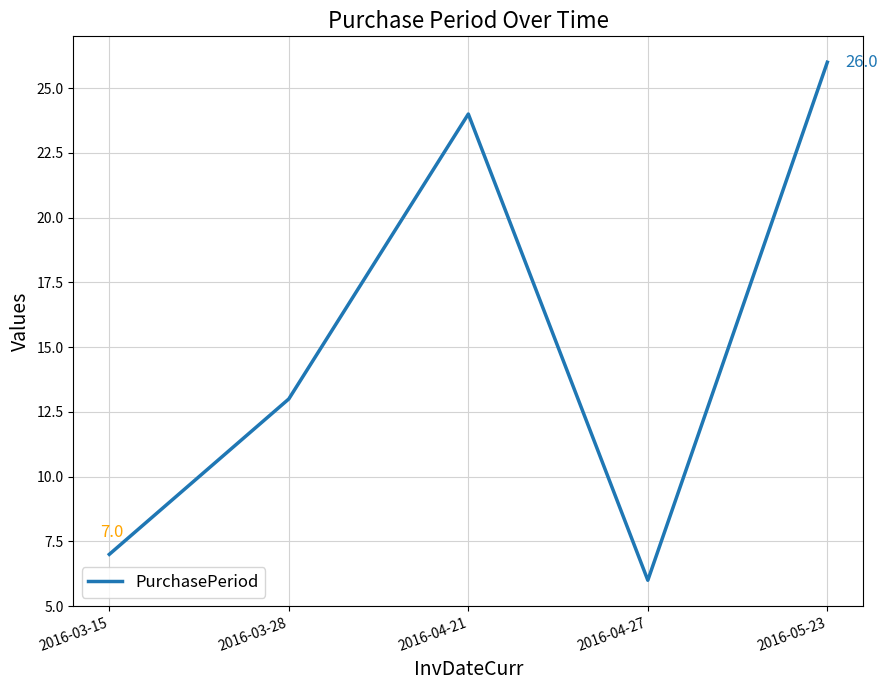

At which category does the data reach its first local peak?

2016-04-21